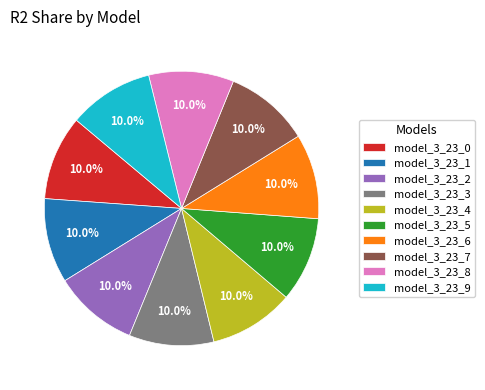

How many slices are in this pie chart?

10